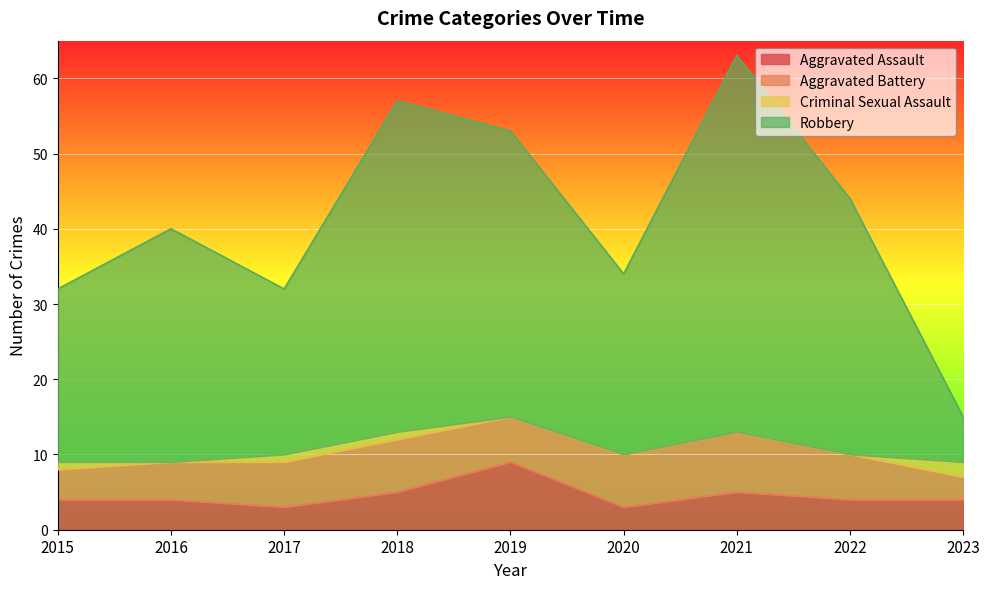

The value of Aggravated Assault at 2021 is 5. True or false?

True